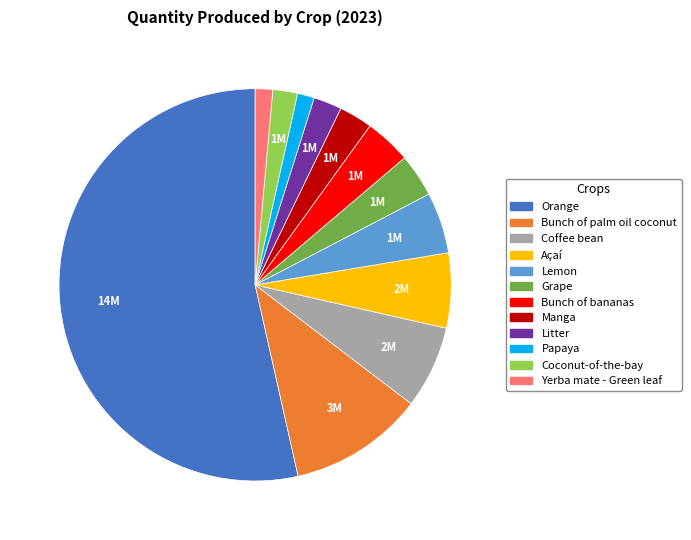

How many segments does this pie chart have?

12